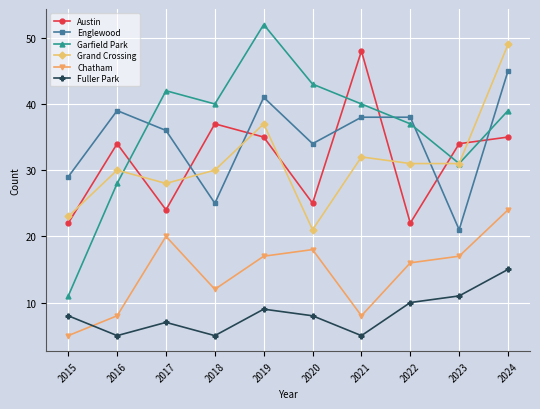

What is the lowest value of the Fuller Park series?

5